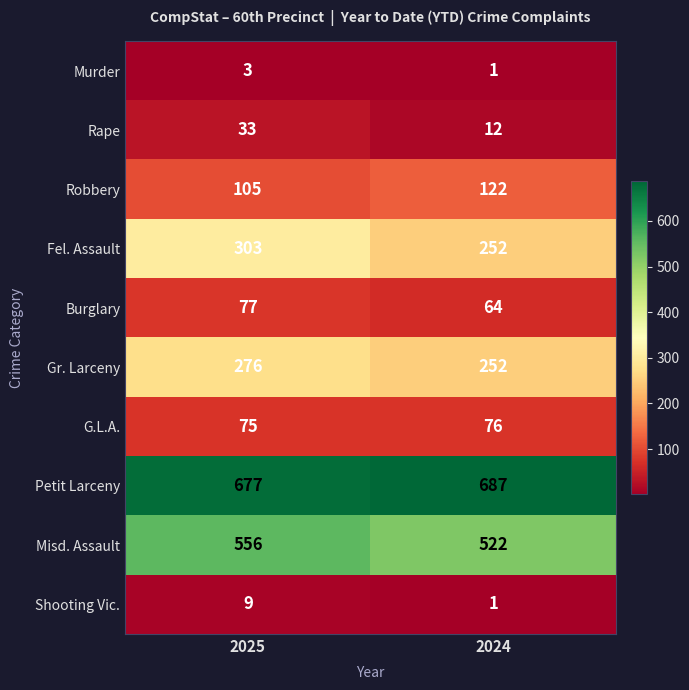

At which label is G.L.A. closest to 75?

2025